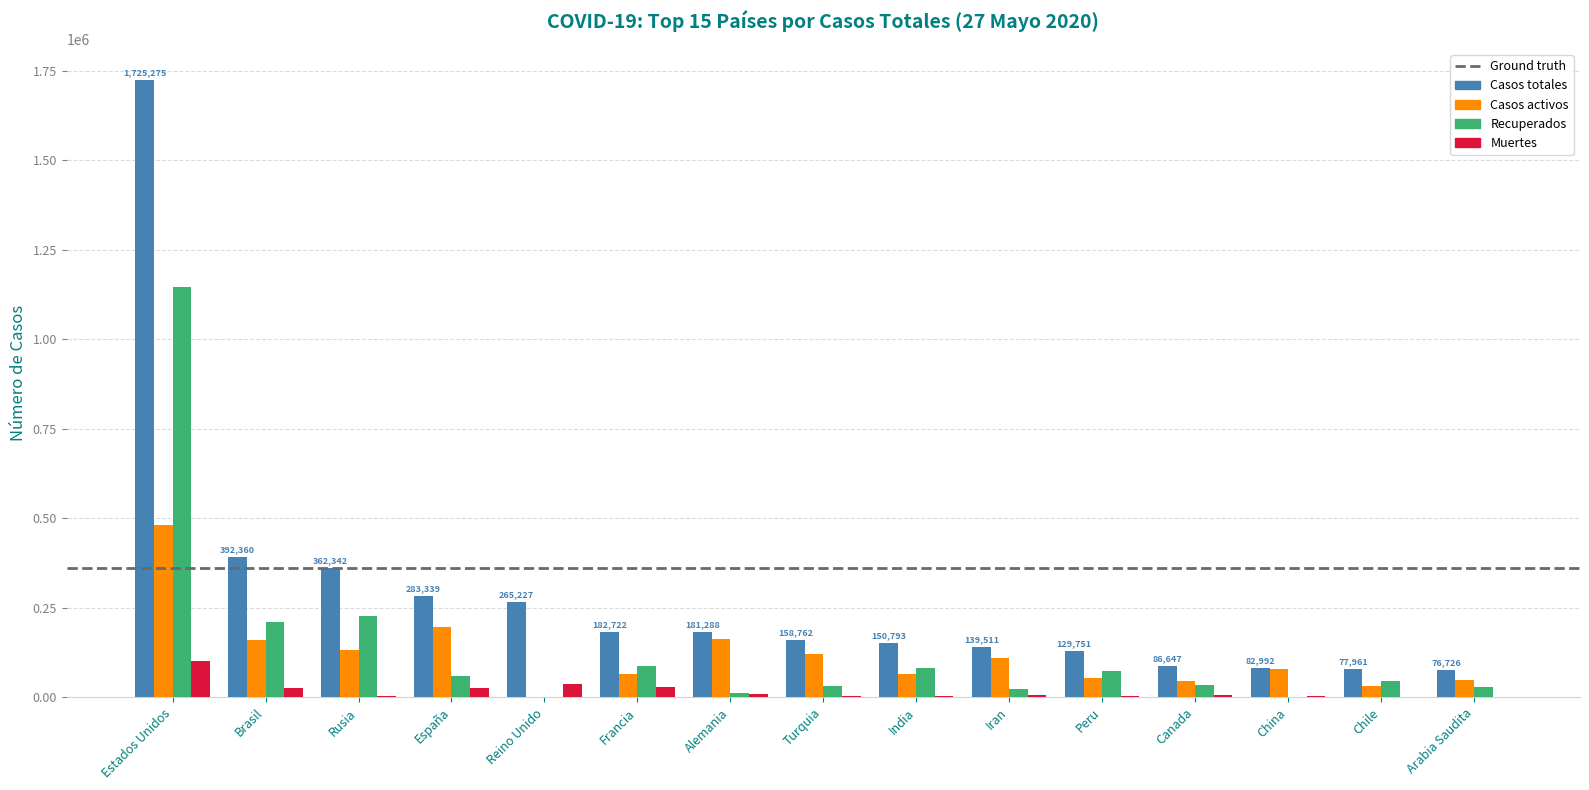

What is the maximum value for Muertes?

100579